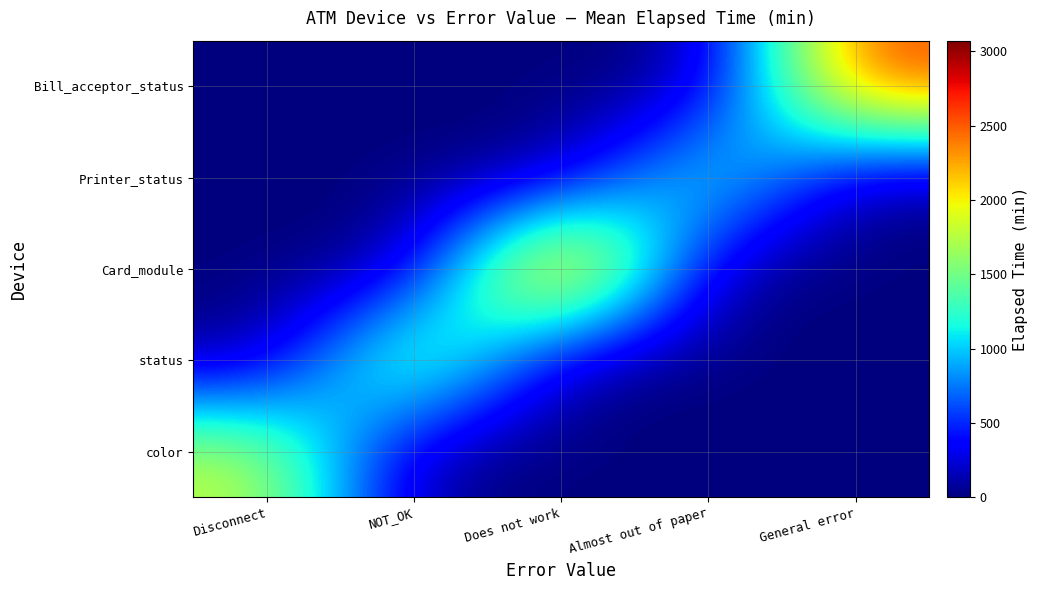

Reading left to right, extract all data points from this chart.

color: Disconnect=1844.2	NOT_OK=0.0	Does not work=0.0	Almost out of paper=0.0	General error=0.0
status: Disconnect=0.0	NOT_OK=1925.4	Does not work=0.0	Almost out of paper=0.0	General error=0.0
Card_module: Disconnect=0.0	NOT_OK=0.0	Does not work=3071.2	Almost out of paper=0.0	General error=0.0
Printer_status: Disconnect=0.0	NOT_OK=0.0	Does not work=0.0	Almost out of paper=1440.0	General error=0.0
Bill_acceptor_status: Disconnect=0.0	NOT_OK=0.0	Does not work=0.0	Almost out of paper=0.0	General error=2638.0